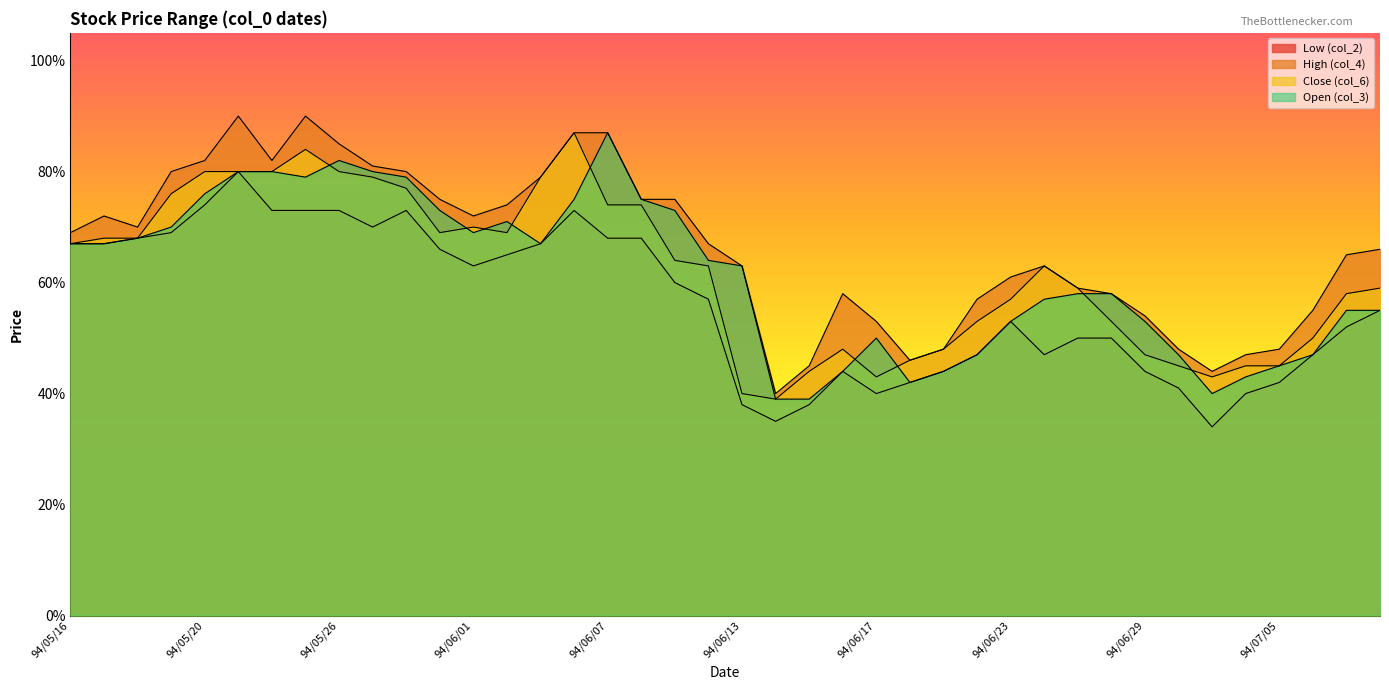

What is the difference between the maximum and minimum values in the Low (col_2) series?

0.5